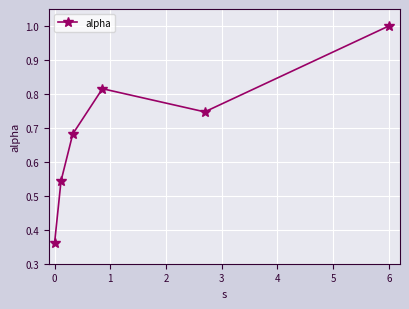

What is the difference between the maximum and minimum values?

0.6